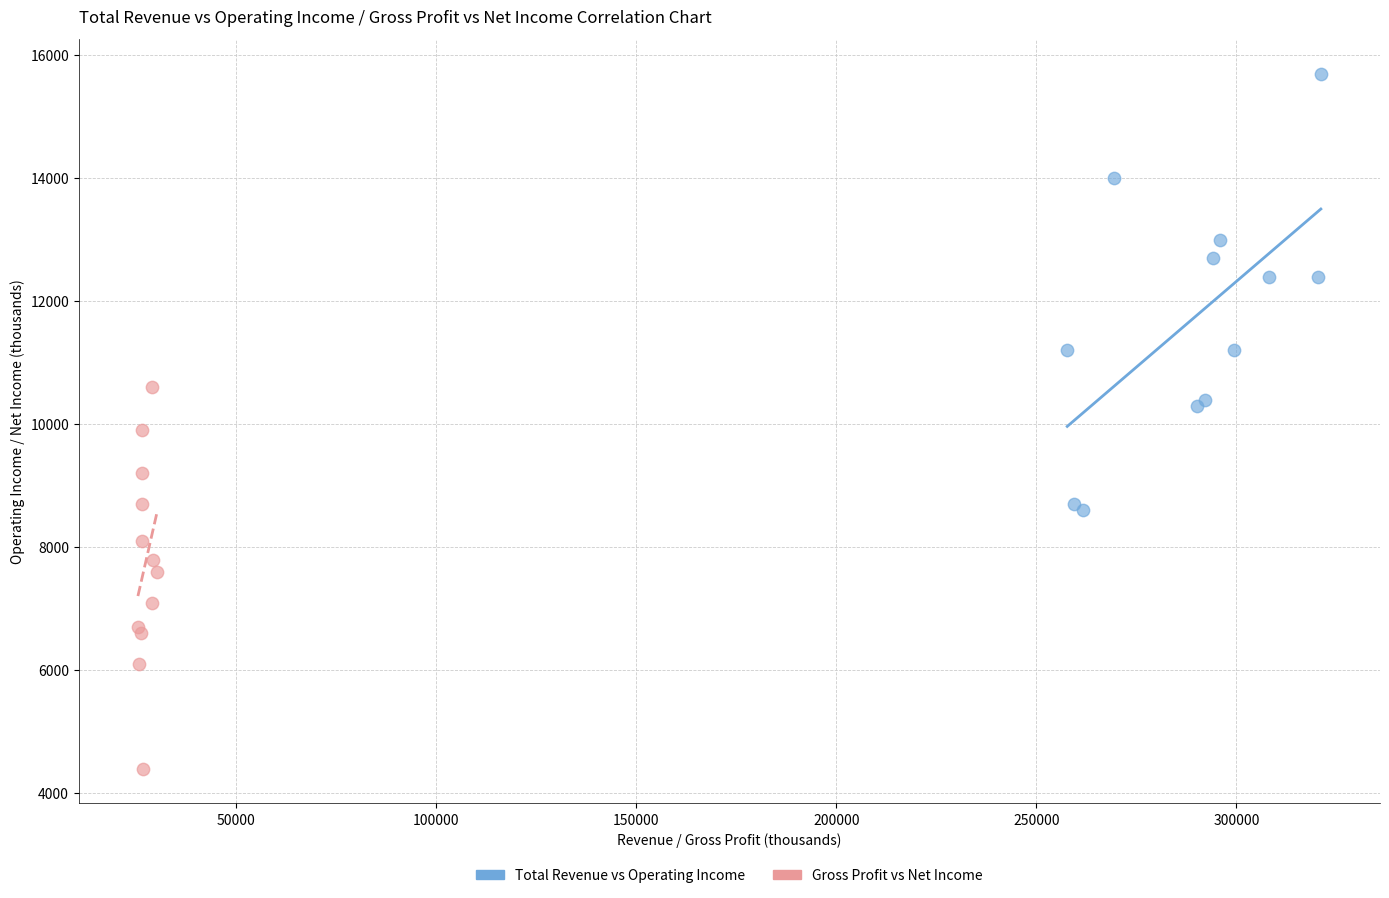

Which series has the widest spread of Y values?

Total Revenue vs Operating Income